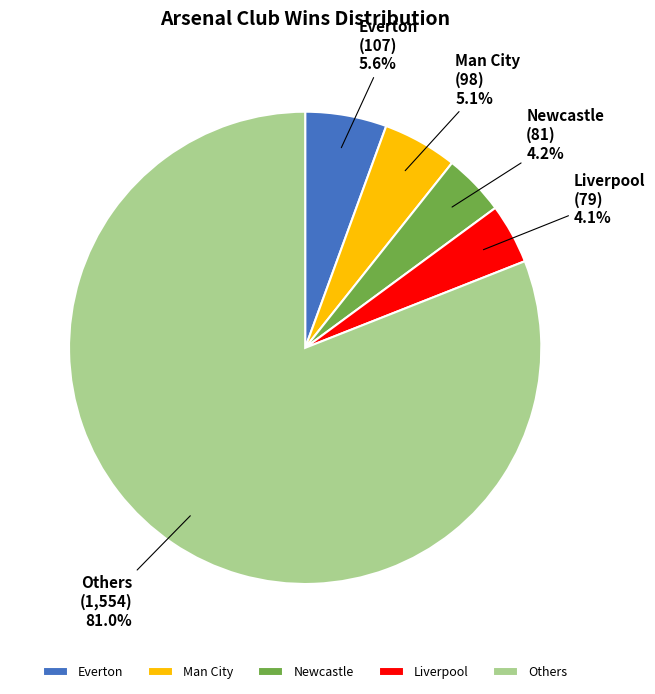

Is there a majority slice in this chart?

Yes